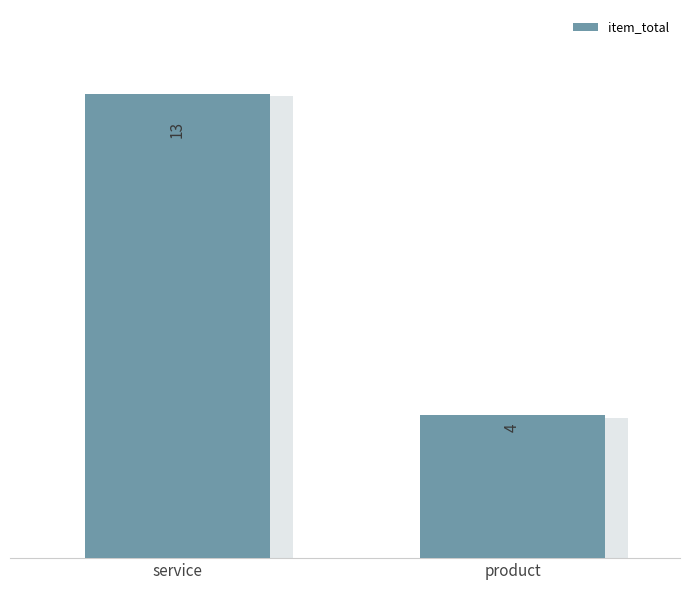

Which label corresponds to the largest value in the chart?

service